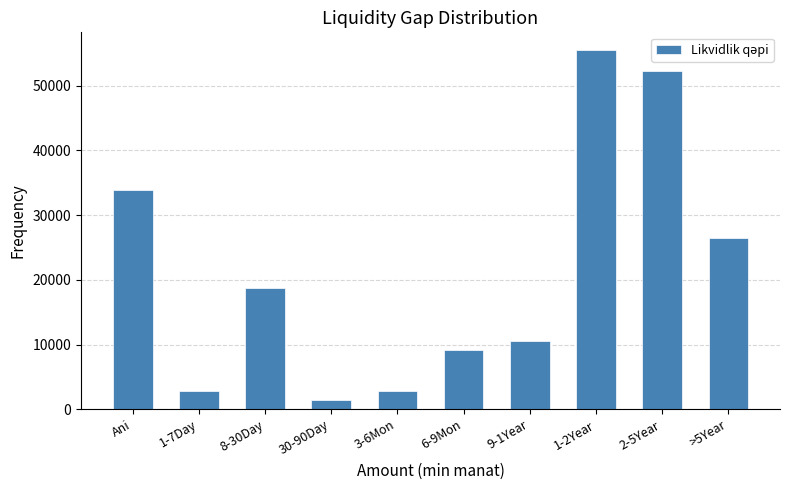

What is the label of the 3rd bar from the right?

1-2Year